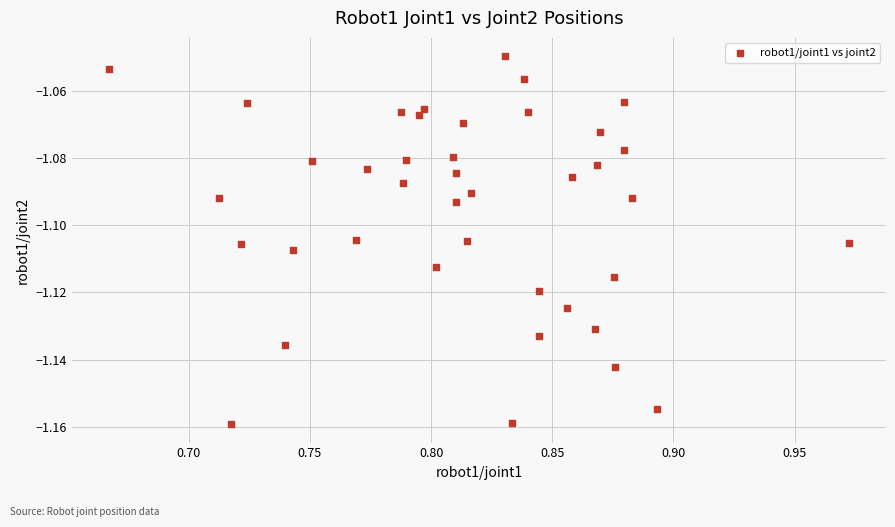

What is the range of X values (max minus min)?

0.3